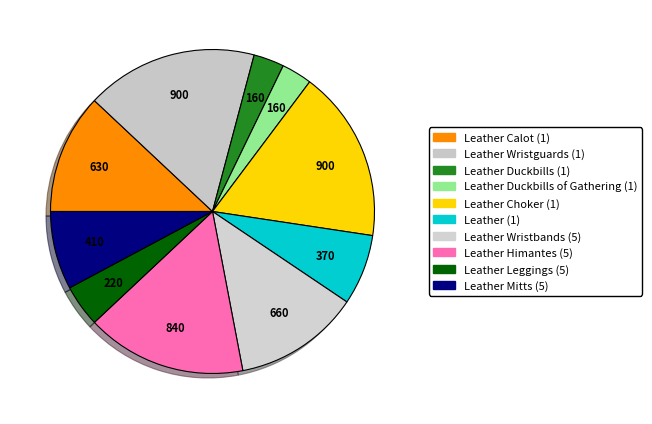

What percentage is the Leather Leggings (5) slice, to the nearest percent?

4%